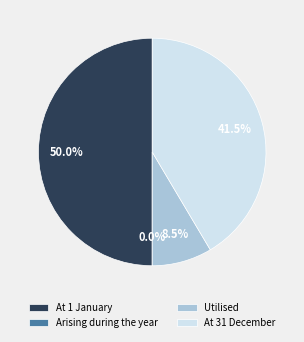

Rank the categories by value from highest to lowest.

At 1 January, At 31 December, Utilised, Arising during the year